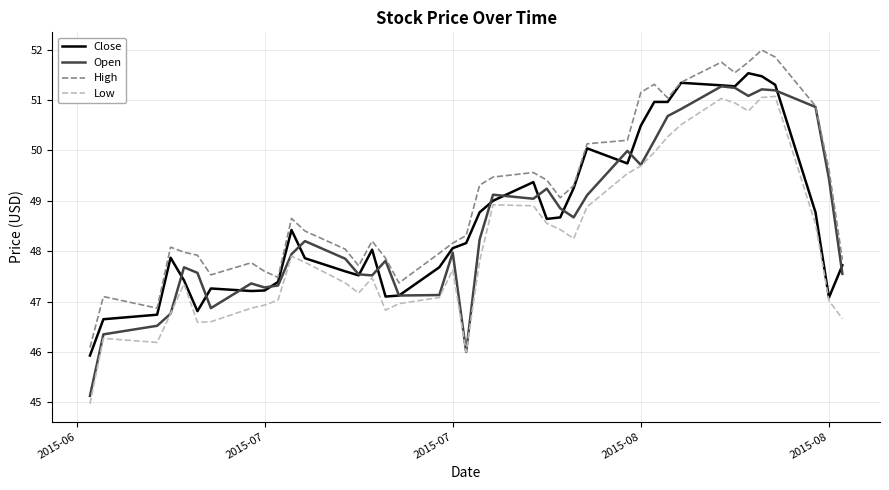

True or false: Open has more than 1 interior local peaks.

True